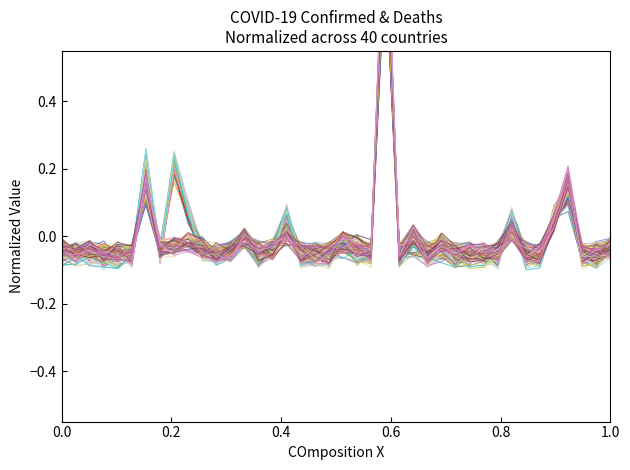

What is the difference between the maximum and second lowest values in the Confirmed series?

0.9